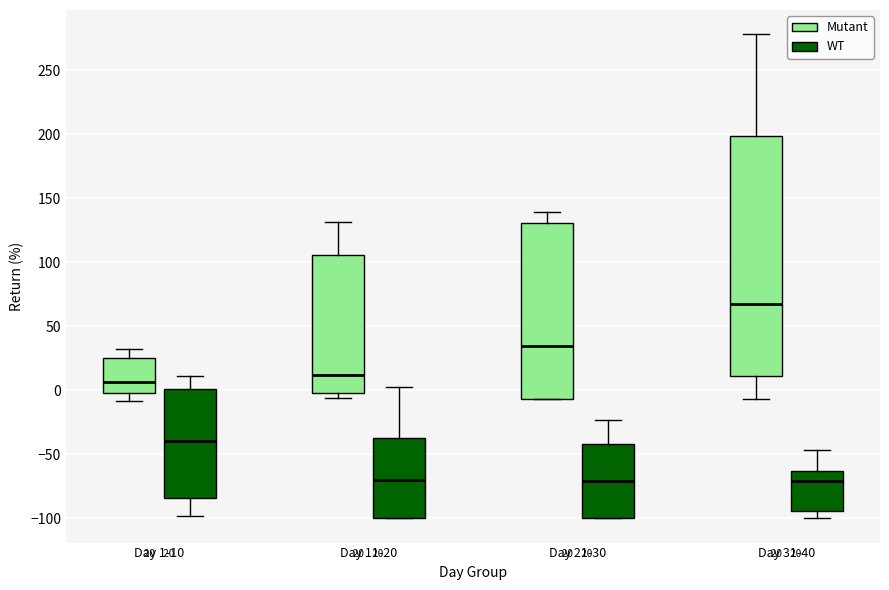

Which box is the tallest, from its lower edge to its upper edge?

Day 31-40 (Mutant)